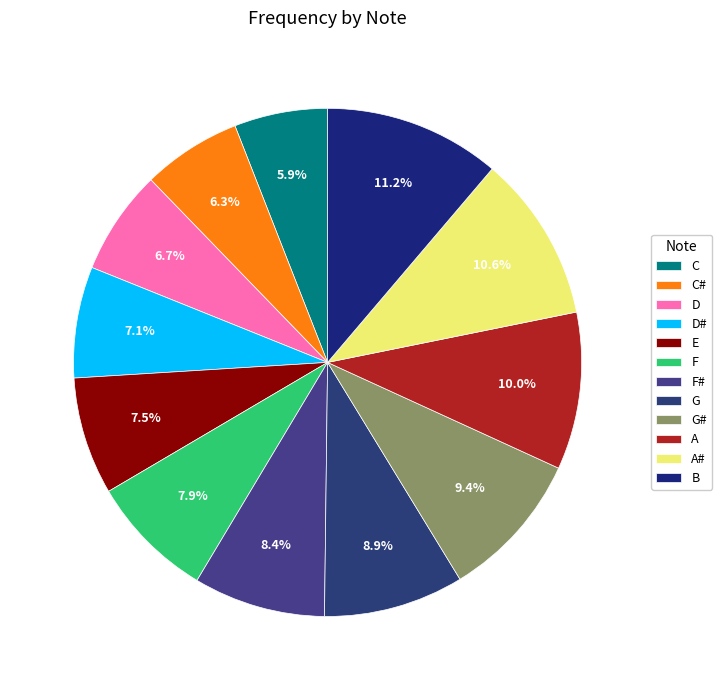

How many segments does this pie chart have?

12